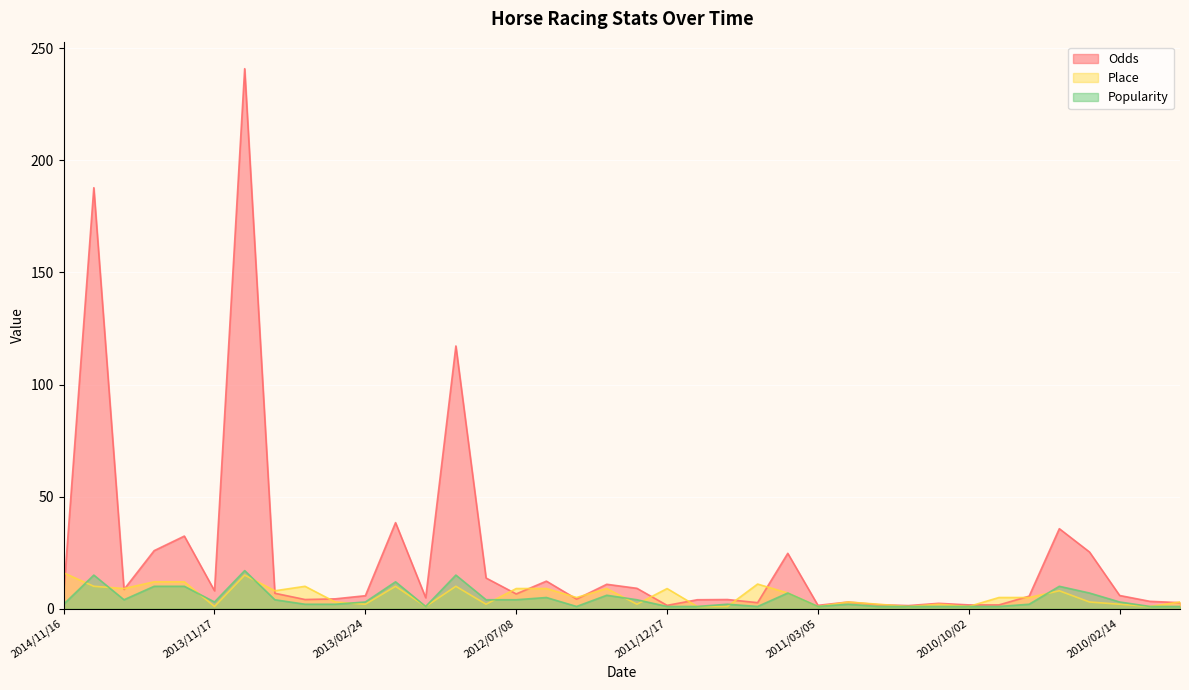

What is the value of the Popularity point at the 34th from the left?

10.0